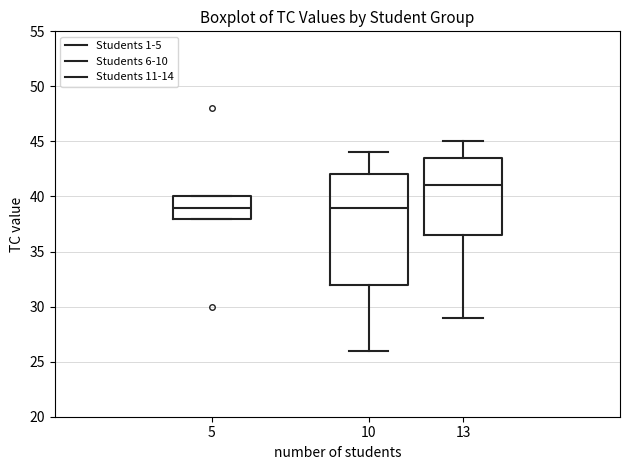

Which box is the tallest, from its lower edge to its upper edge?

10